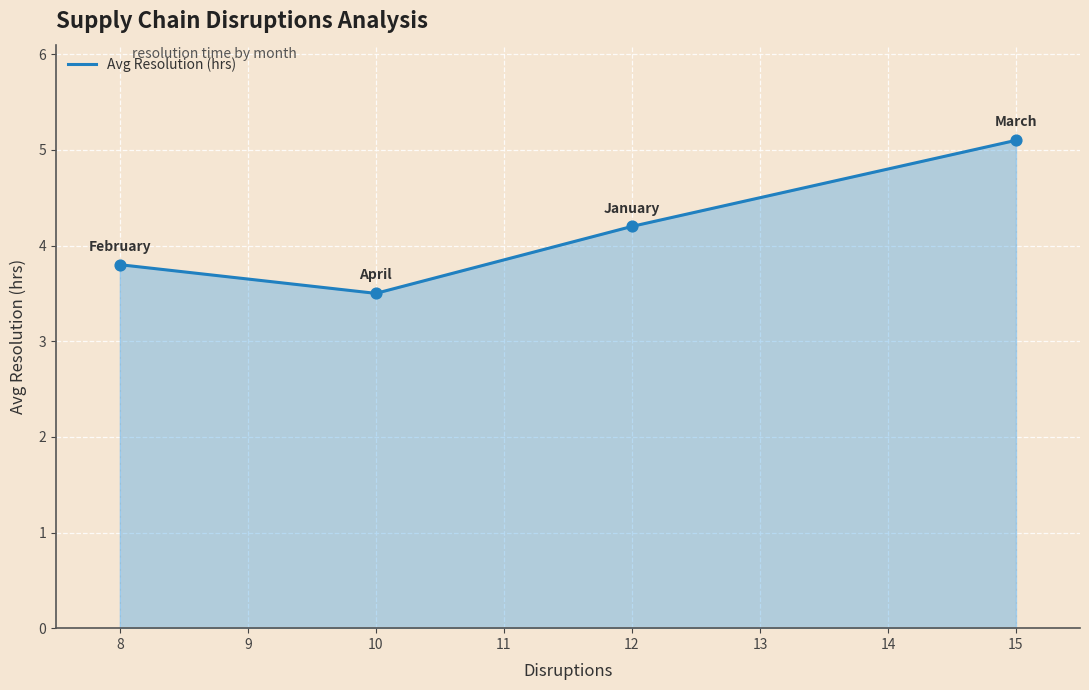

Between January and February, which is larger?

January